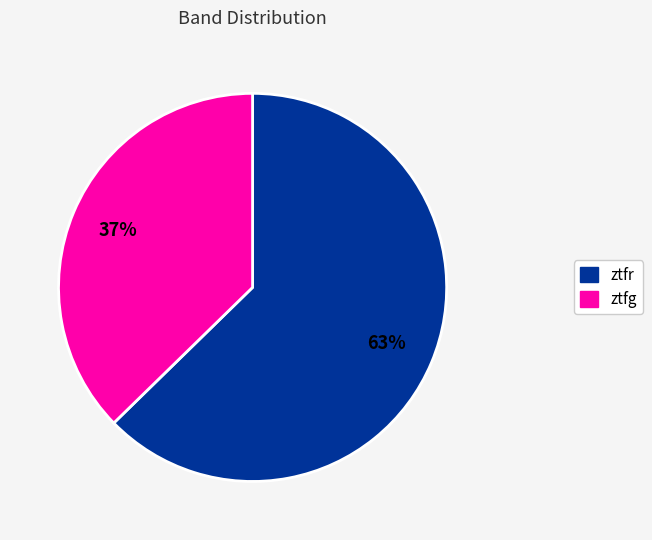

To the nearest percent, what is the combined percentage of ztfr and ztfg?

100%